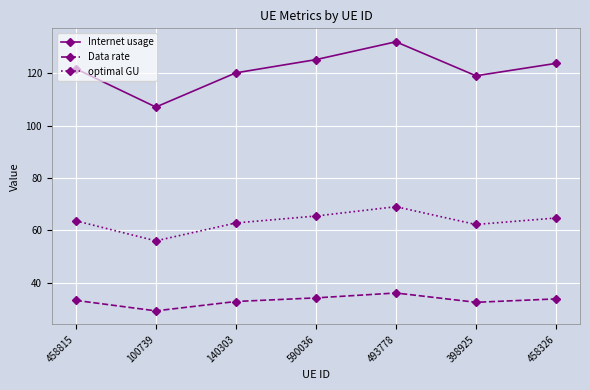

At which category does Data rate reach its first local valley?

100739